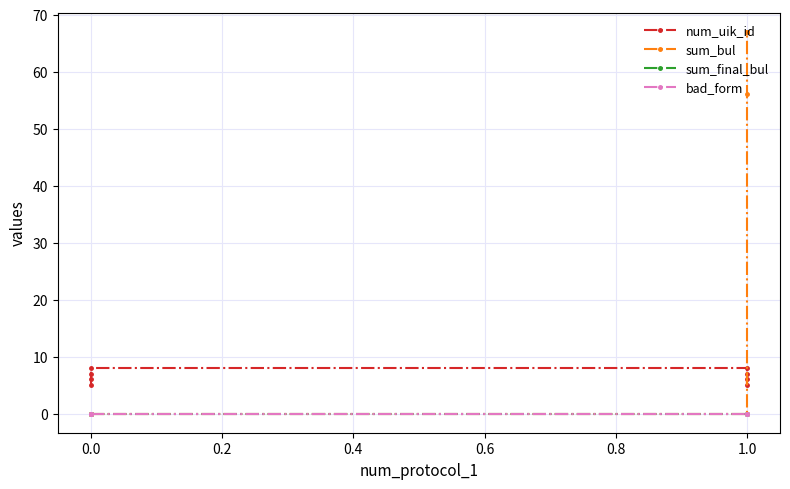

What are all the series names shown in the legend?

num_uik_id, sum_bul, sum_final_bul, bad_form